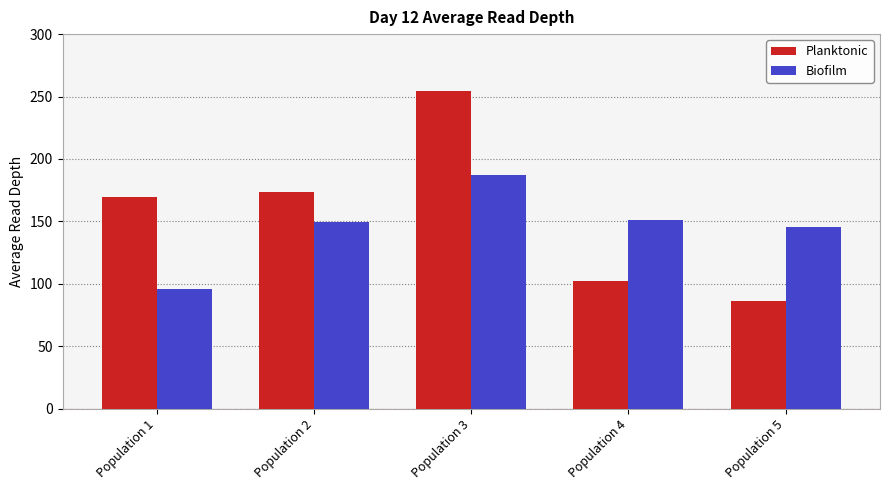

Which series has the largest range (max minus min)?

Planktonic